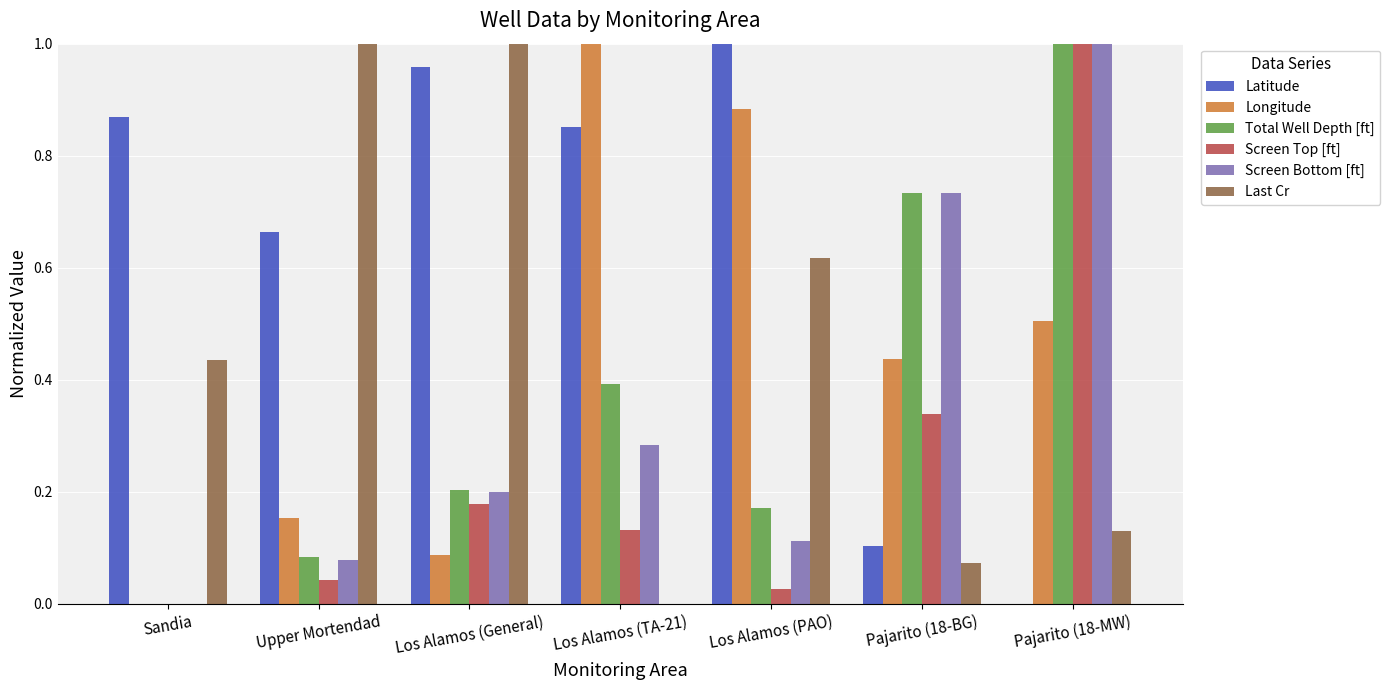

How many positive values does the Total Well Depth [ft] series have?

6